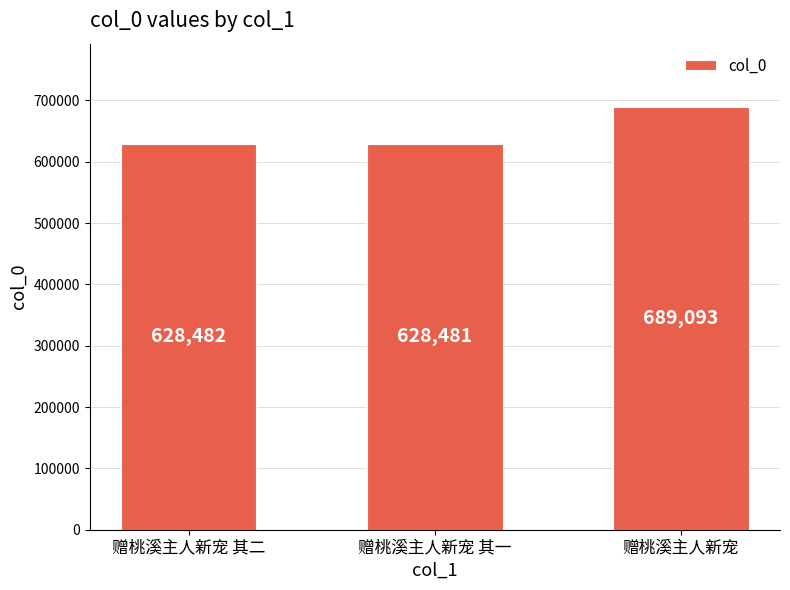

Between 赠桃溪主人新宠 and 赠桃溪主人新宠 其一, which is larger?

赠桃溪主人新宠